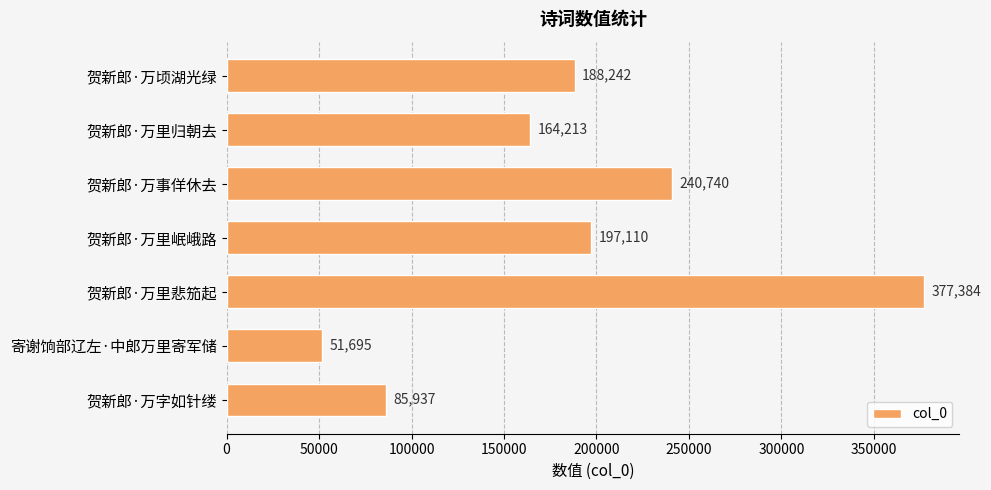

How many data points does each series have?

7